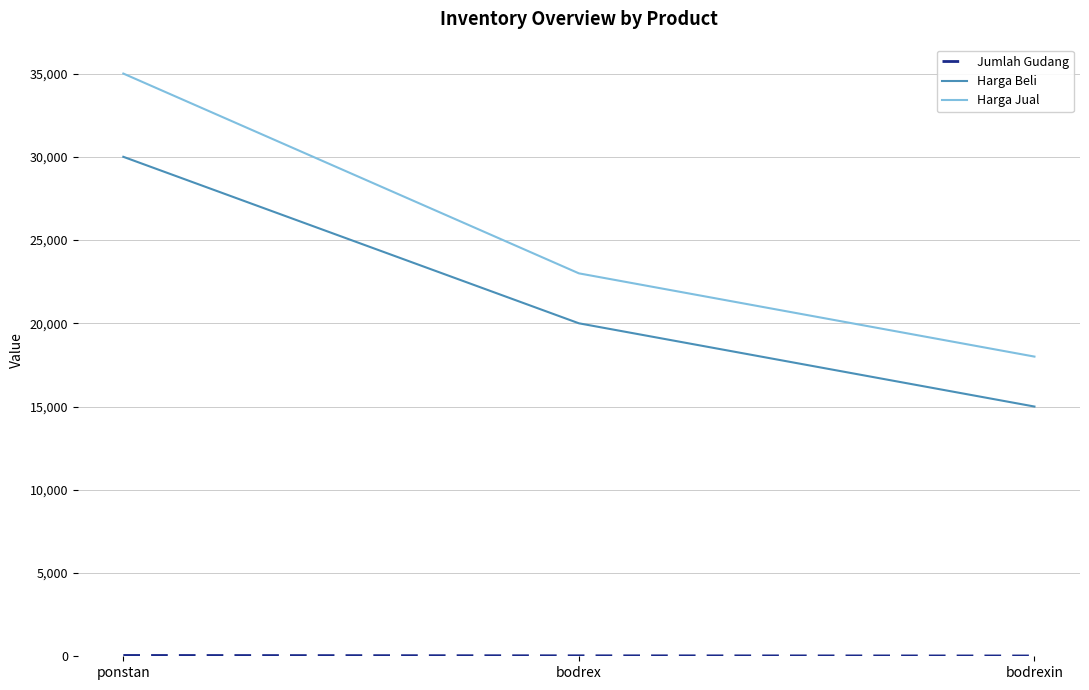

Is it true that Harga Beli equals 30000 at ponstan?

True